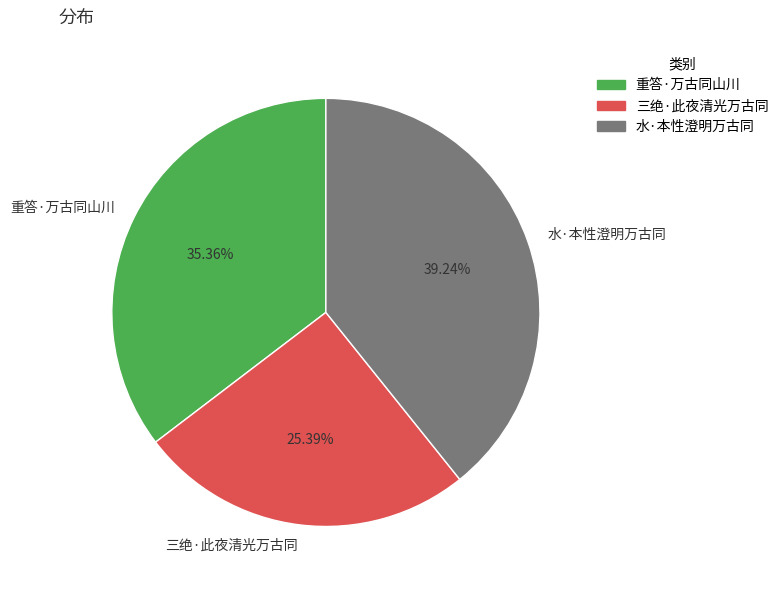

True or false: 三绝·此夜清光万古同 accounts for 31% of the total.

False